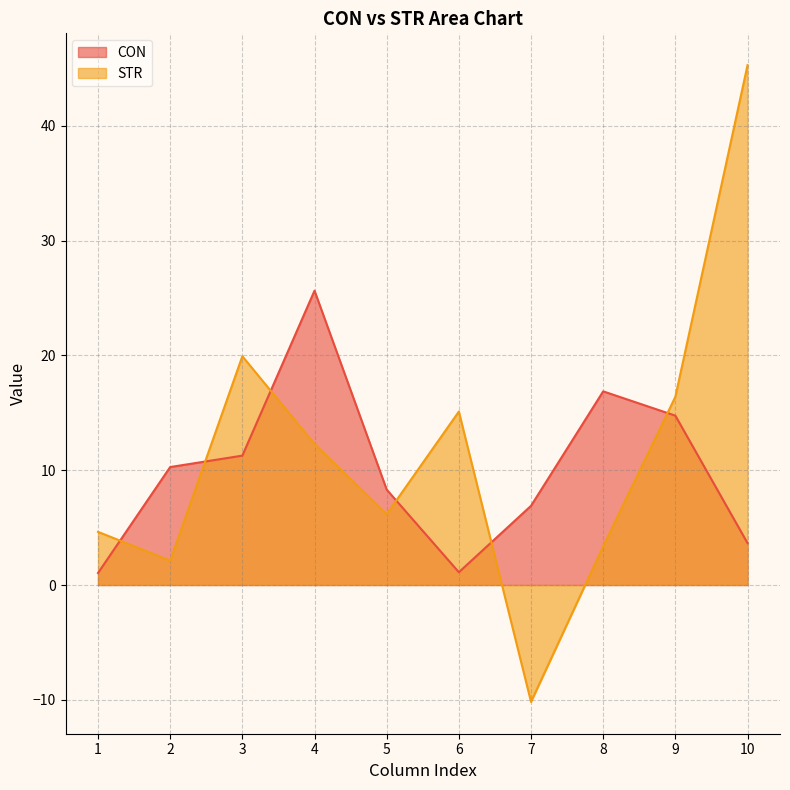

At which category does the chart reach its minimum across all series?

7